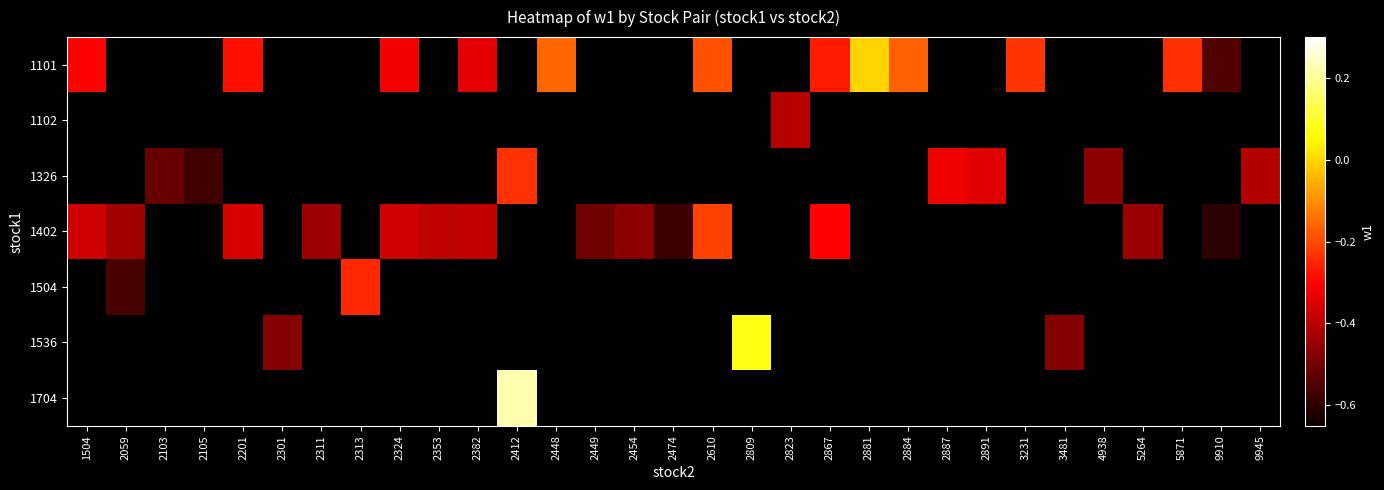

Which category has the lowest value across all series?

9910